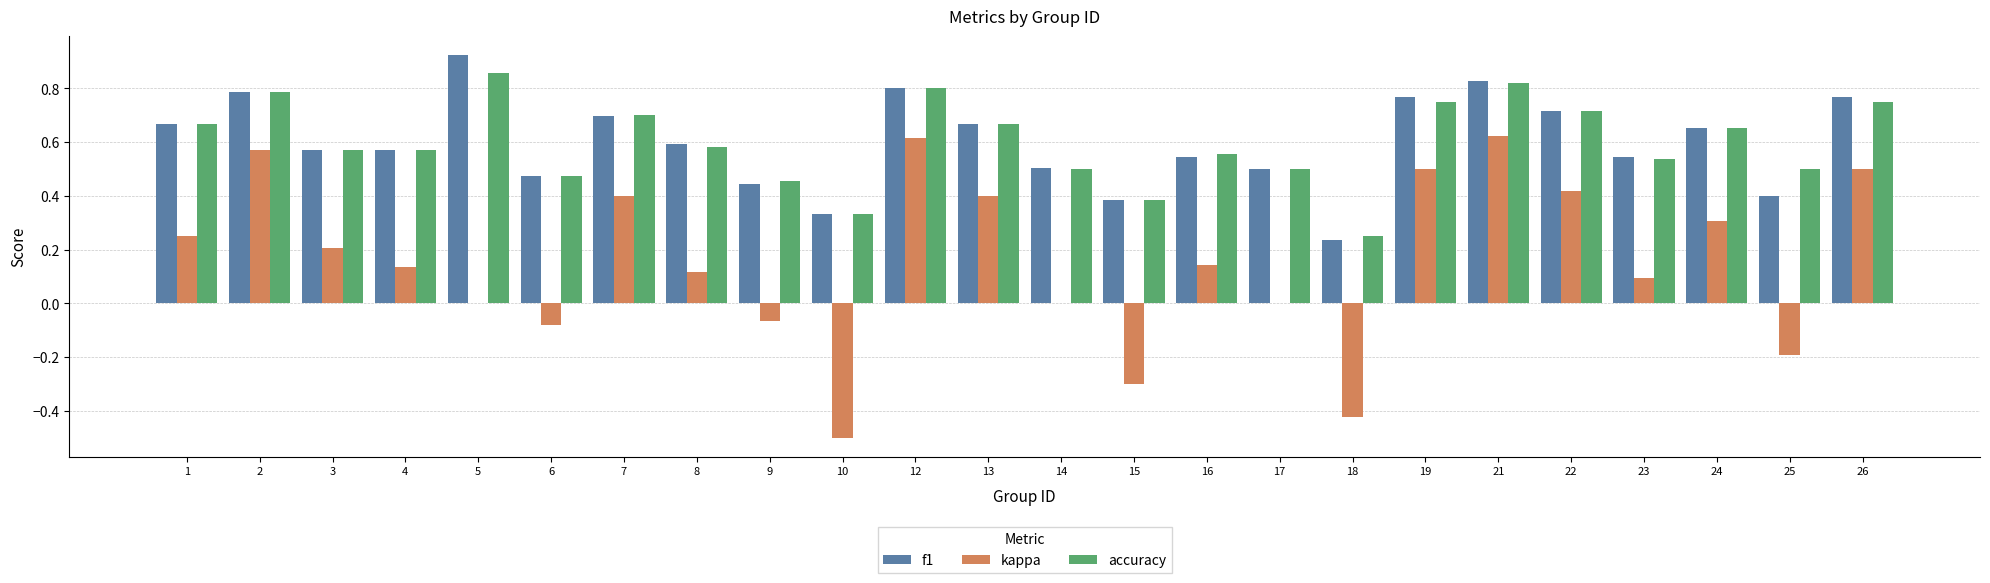

Does the chart contain stacked bars?

No